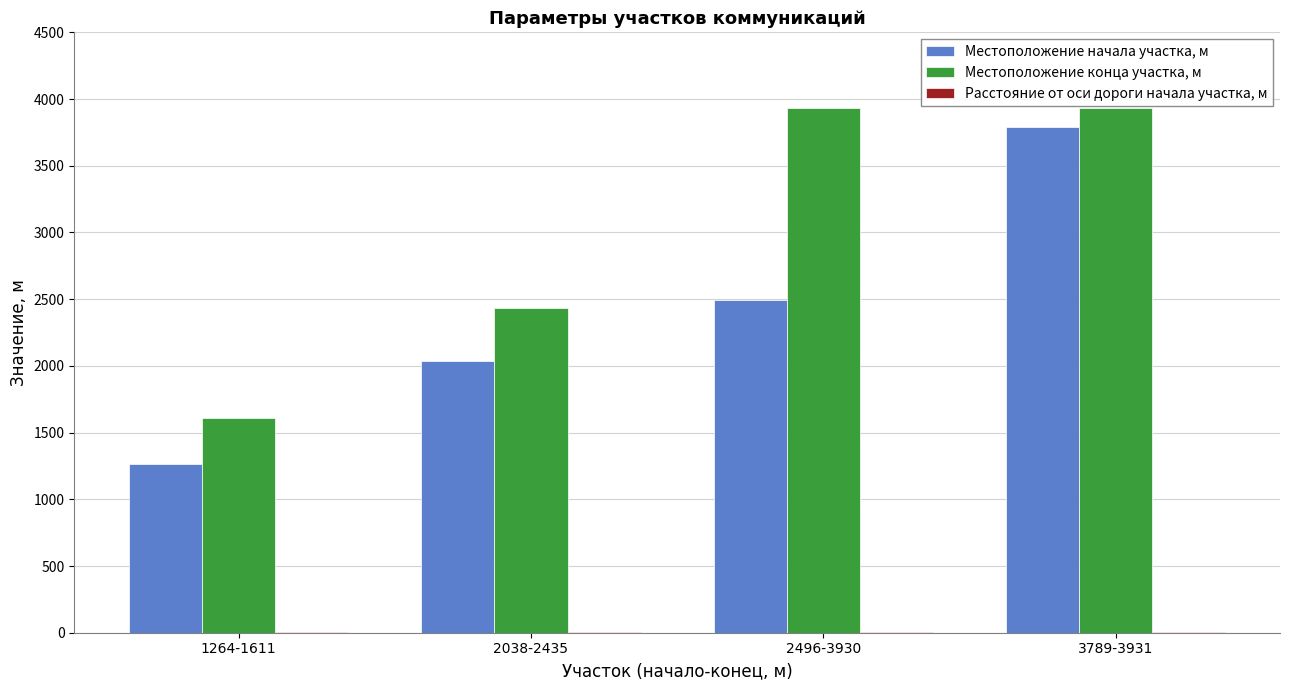

What is the sum of all Местоположение начала участка, м values?

9587